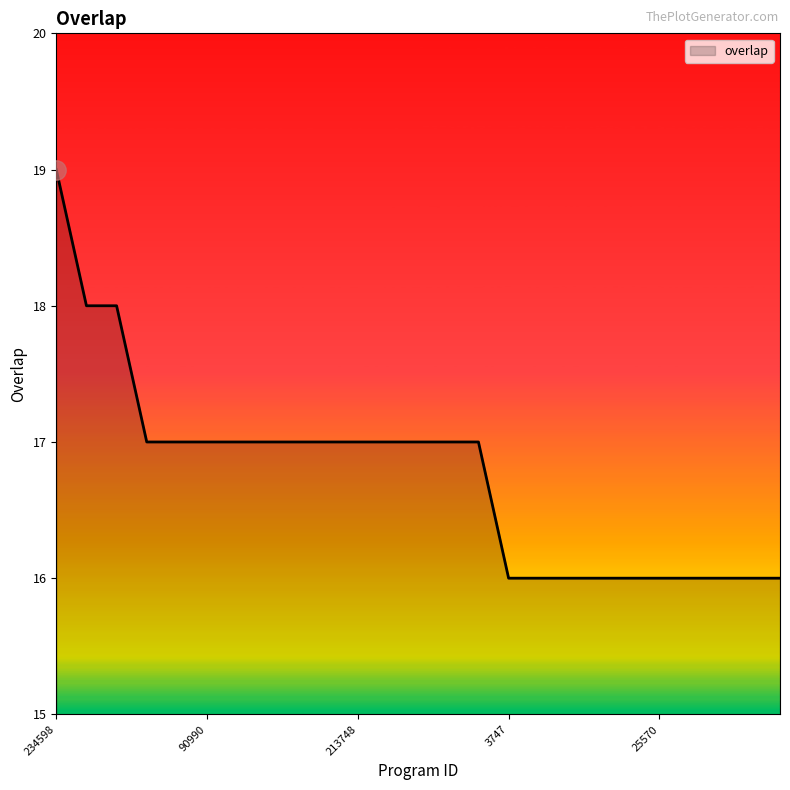

What is the smallest value displayed?

16